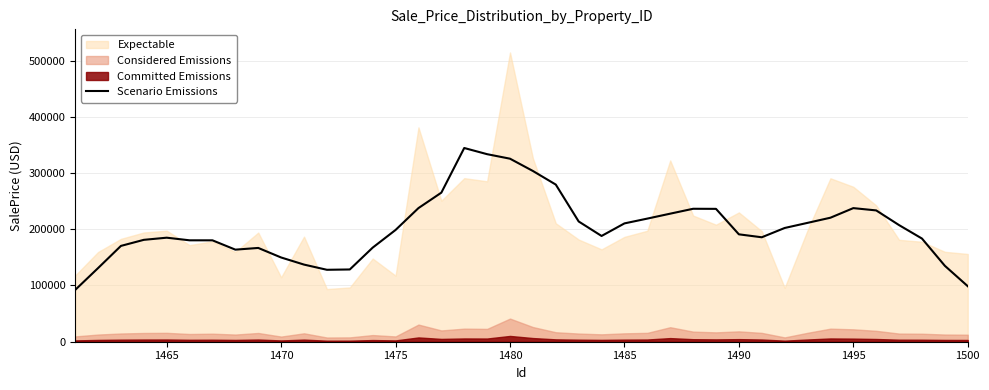

What is the sum of all values?

8086094.4